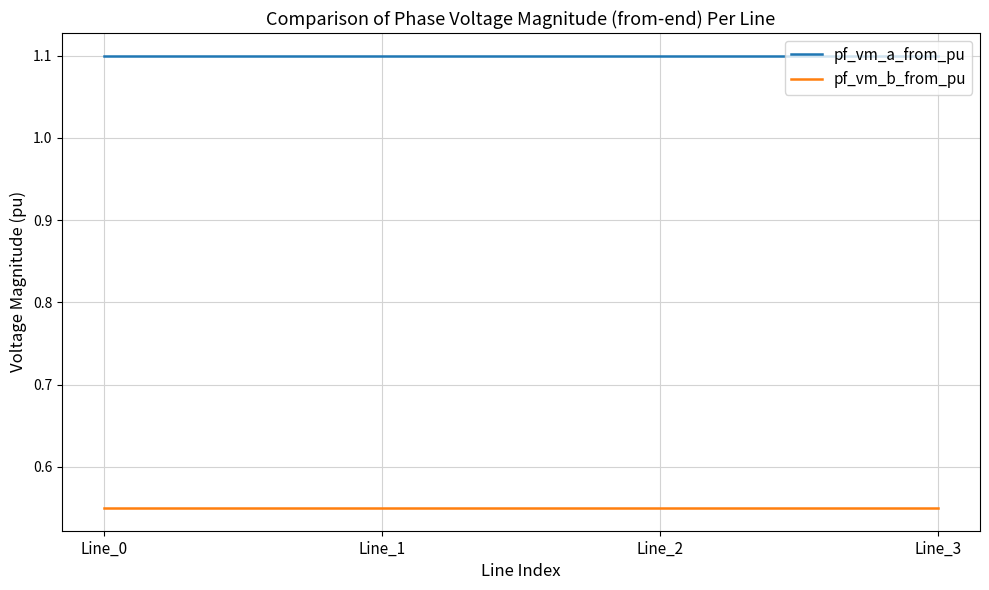

What value does the pf_vm_a_from_pu series have at Line_3?

1.1